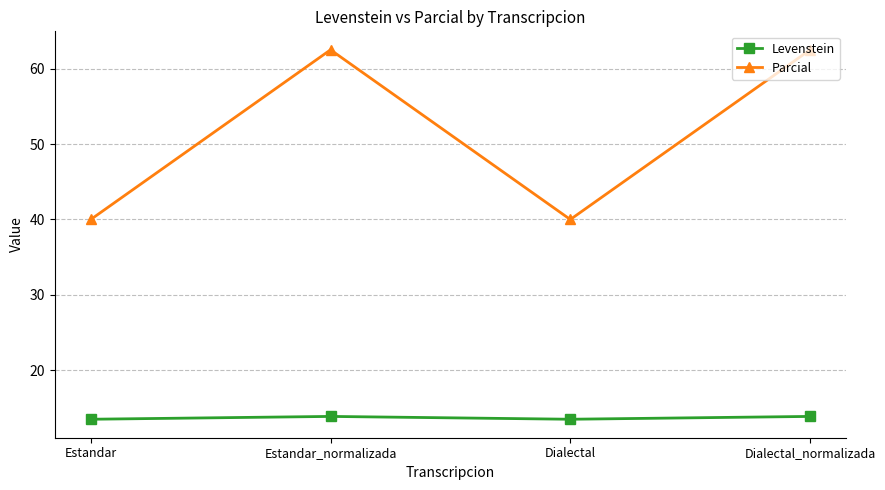

The Levenstein series shows 13.5 at Estandar. True or false?

True